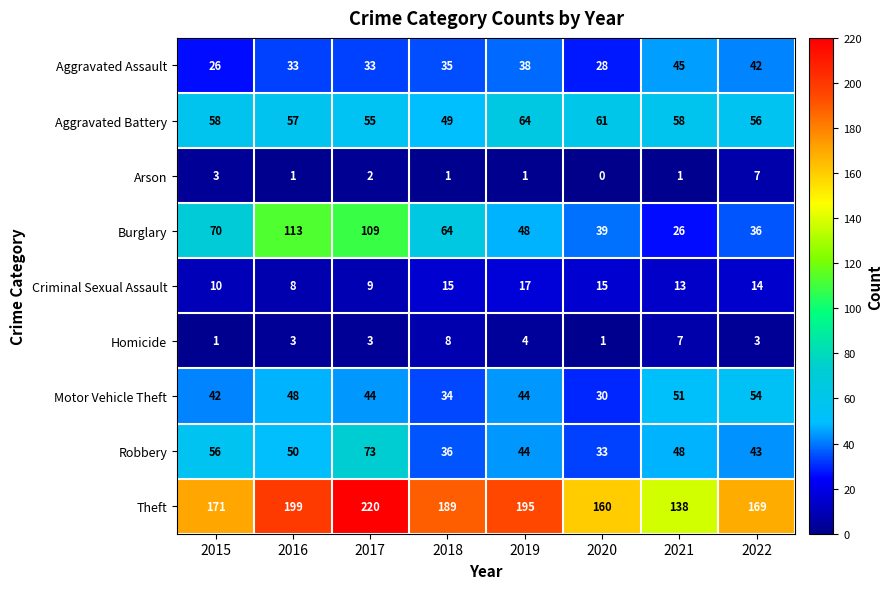

What is the difference between the second highest and minimum values in the Criminal Sexual Assault series?

7